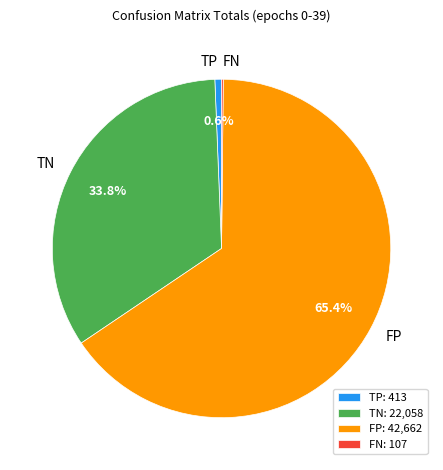

Combined, what portion of the pie is TN and TP?

34.4%